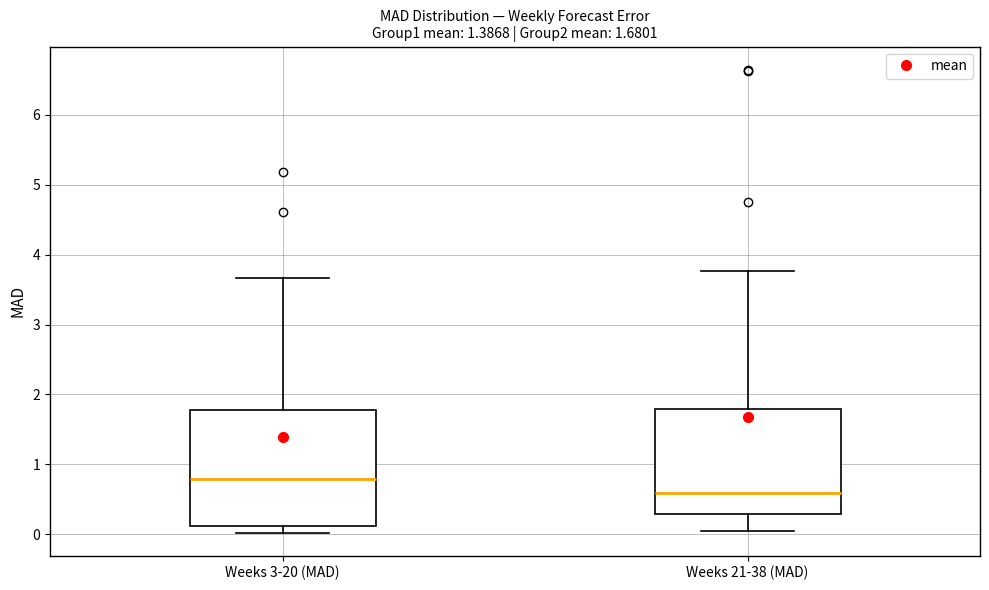

Which box has the lowest median line?

Weeks 21-38 (MAD)